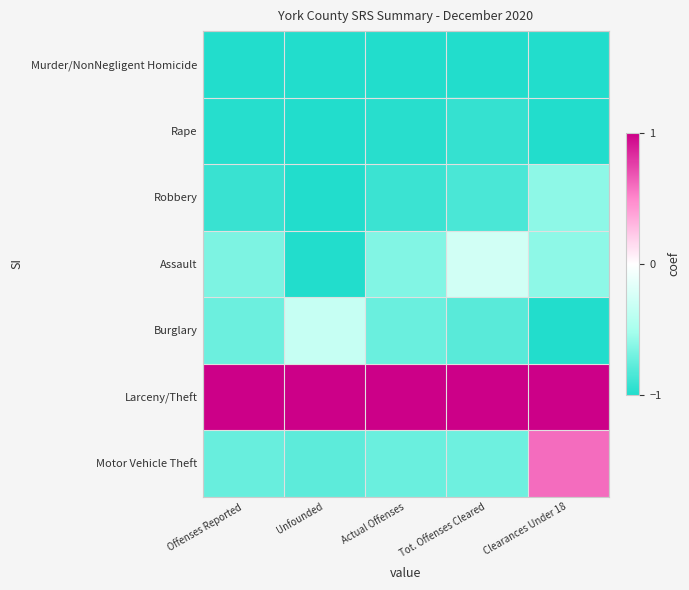

Rank the series by their maximum value, from highest to lowest.

Larceny/Theft, Motor Vehicle Theft, Assault, Burglary, Robbery, Rape, Murder/NonNegligent Homicide